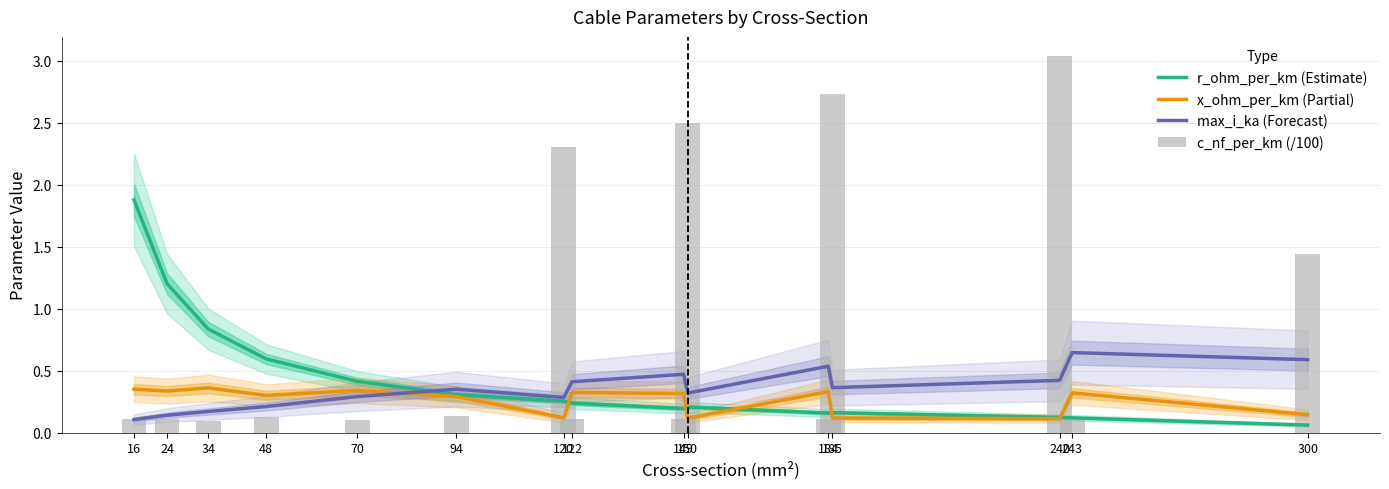

Between 94 and 122, which series saw the biggest shift?

r_ohm_per_km (Estimate)